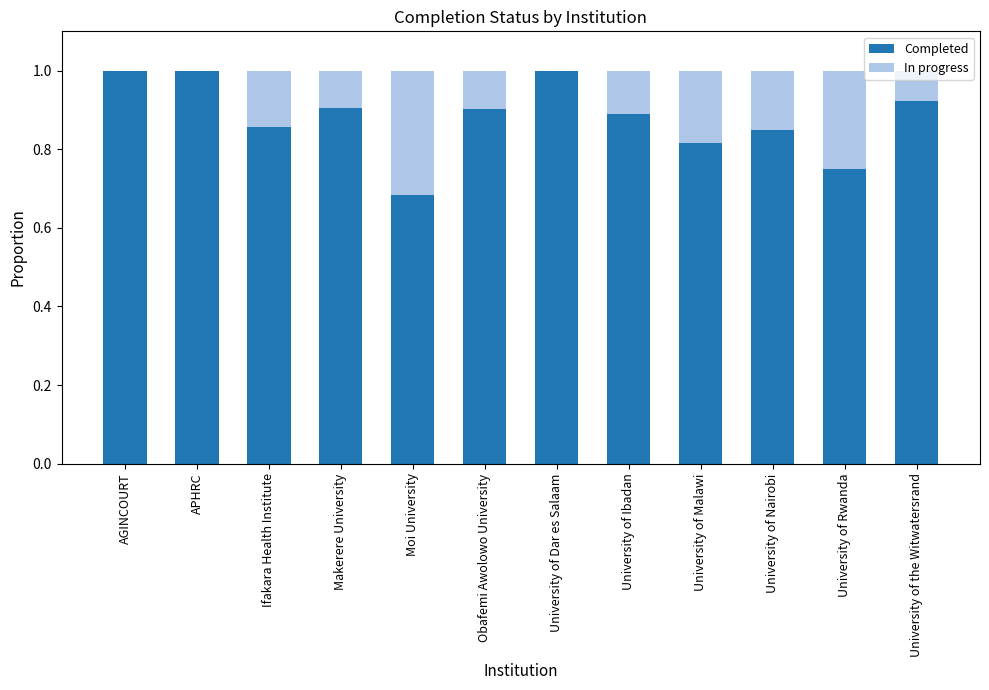

What value does the Completed series have at AGINCOURT?

1.0